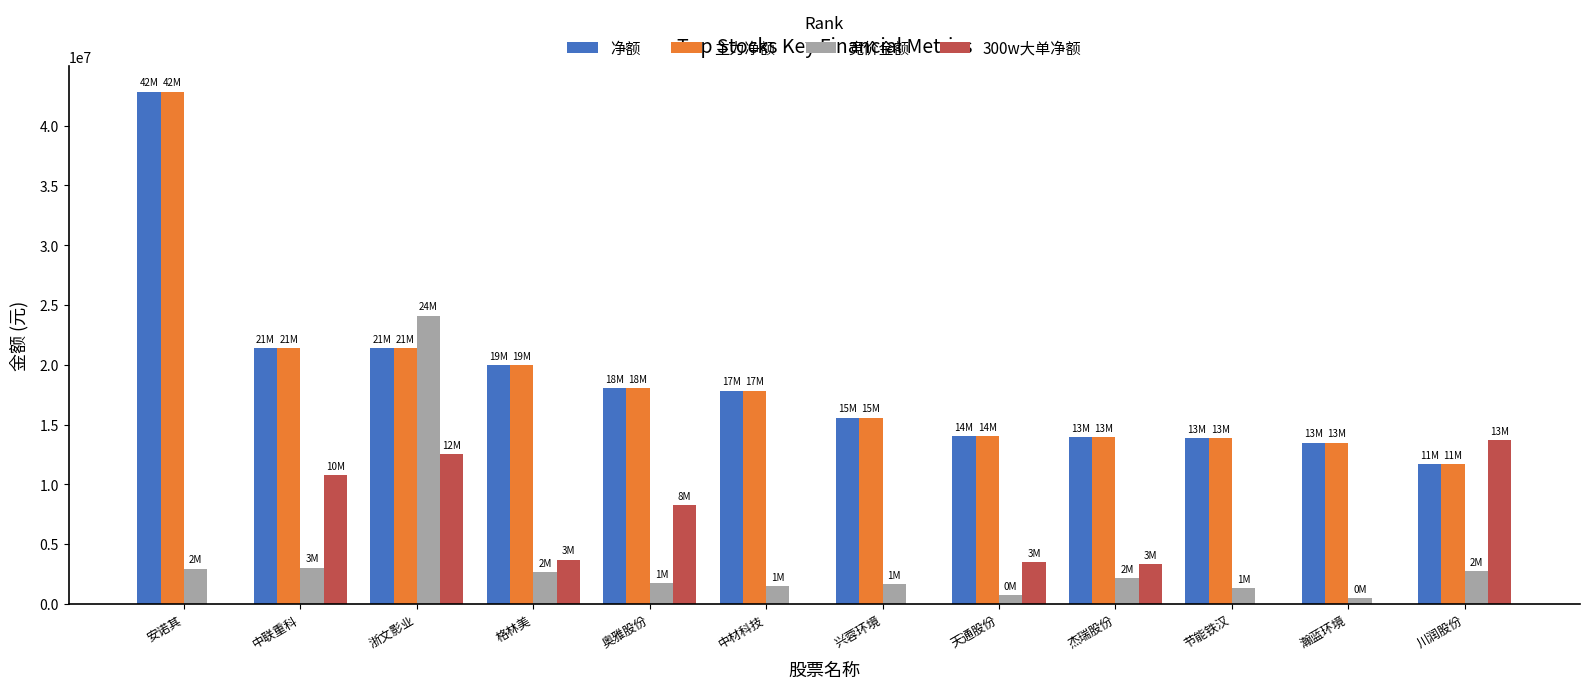

Is it true that 竞价金额 equals 4859817 at 川润股份?

False